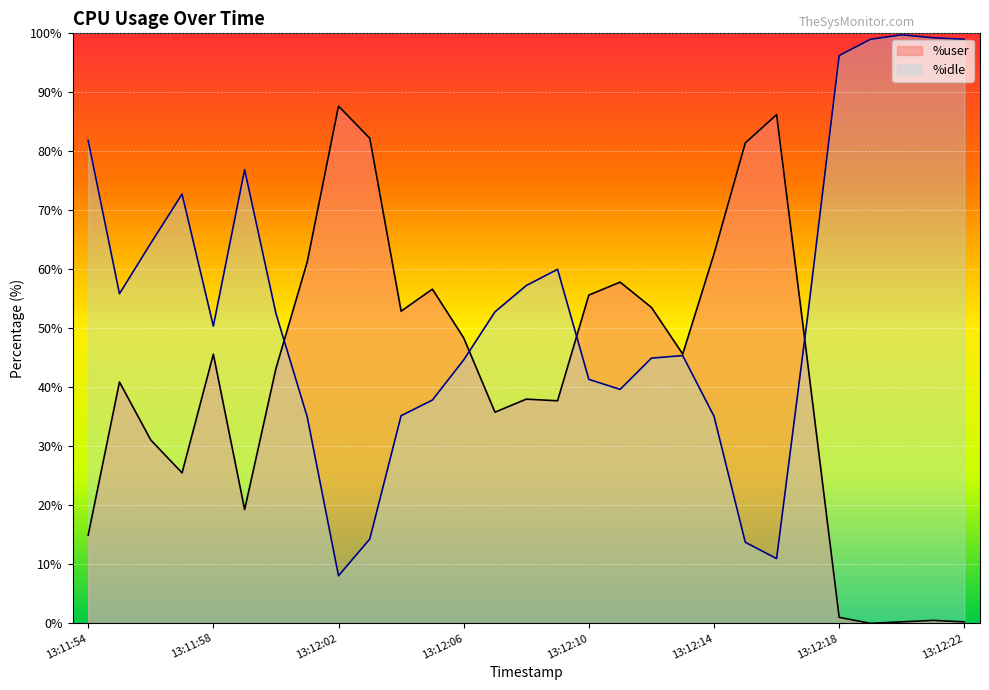

Is it true that %idle equals 5.9 at 13:12:16?

False